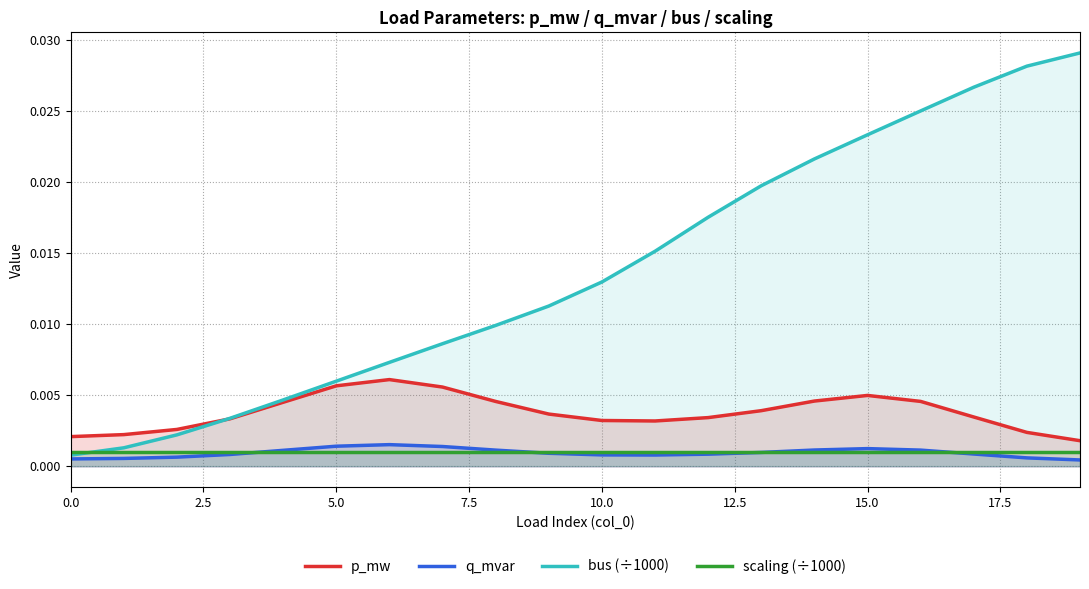

At which category does p_mw reach its first local valley?

11